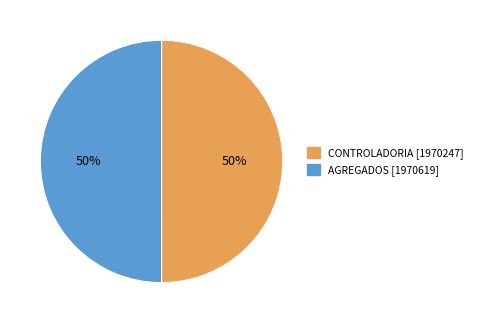

To the nearest percent, what is the combined percentage of AGREGADOS and CONTROLADORIA?

100%